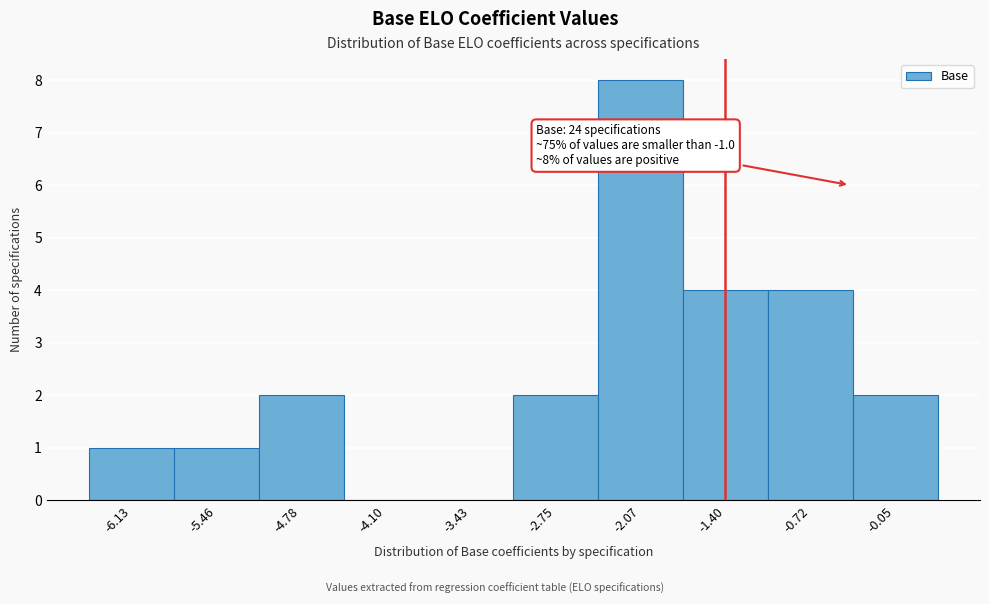

Reading right to left, what are all the values shown in this chart?

-0.05=2	-0.72=4	-1.40=4	-2.07=8	-2.75=2	-3.43=0	-4.10=0	-4.78=2	-5.46=1	-6.13=1